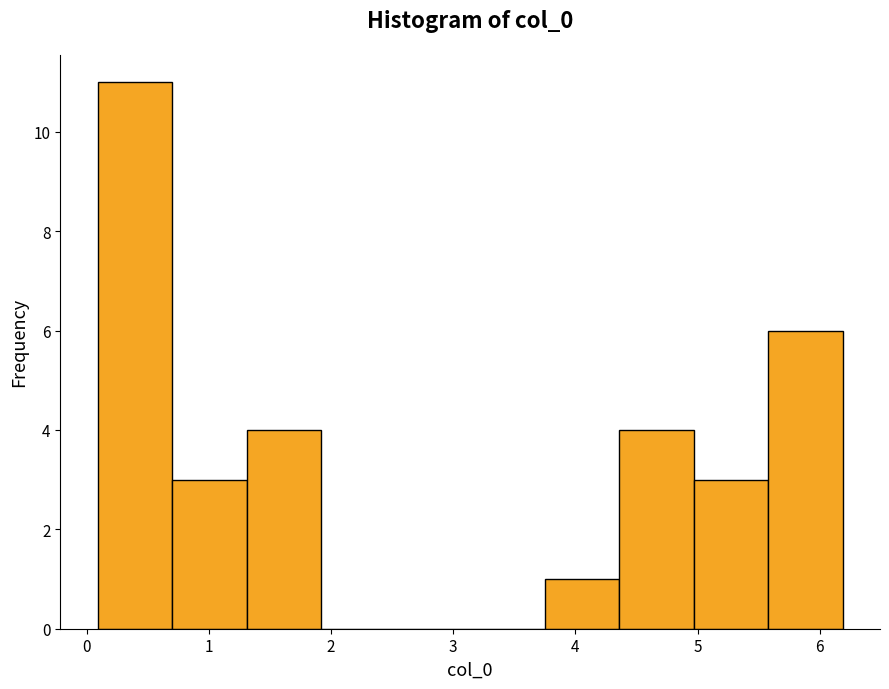

Reading left to right, transcribe this chart: for each bar, give the range it covers on the x-axis and its height. Neither the bar edges nor the heights are printed on the chart, so give them approximately, as read against the axes.

0.1 to 0.7: 11
0.7 to 1.3: 3
1.3 to 1.9: 4
1.9 to 2.5: 0
2.5 to 3.1: 0
3.1 to 3.7: 0
3.7 to 4.4: 1
4.4 to 5.0: 4
5.0 to 5.6: 3
5.6 to 6.2: 6